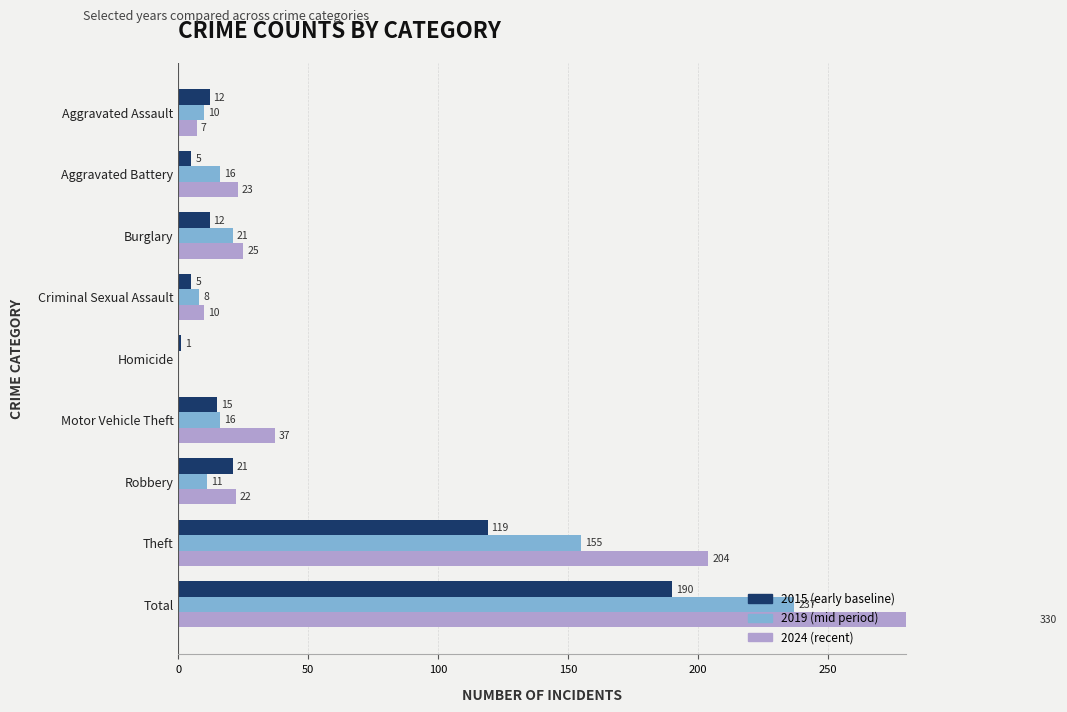

Where does the 2016 series first go above 16?

Burglary